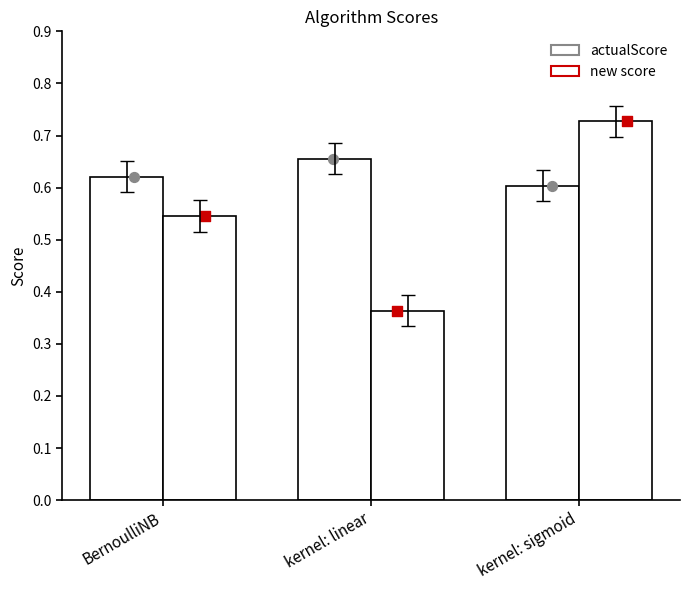

Which series contains the highest Y value?

new score